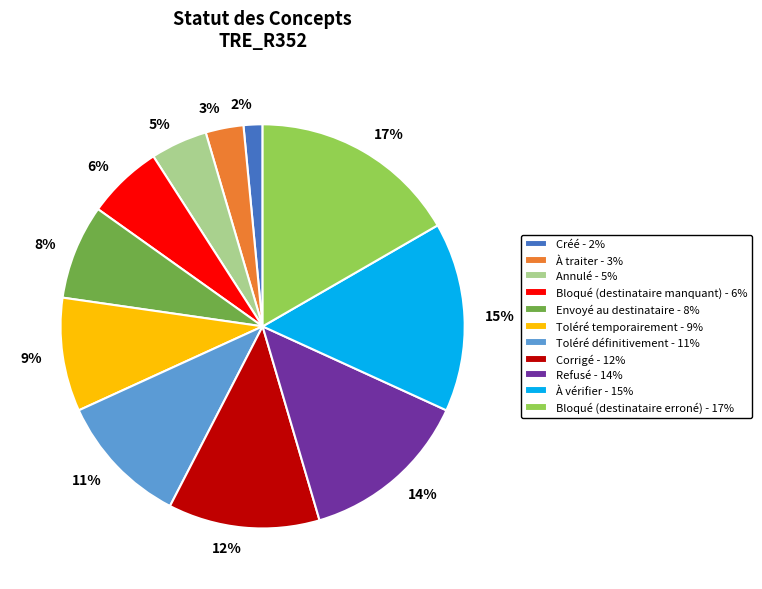

To the nearest percent, what is the average slice percentage?

9%